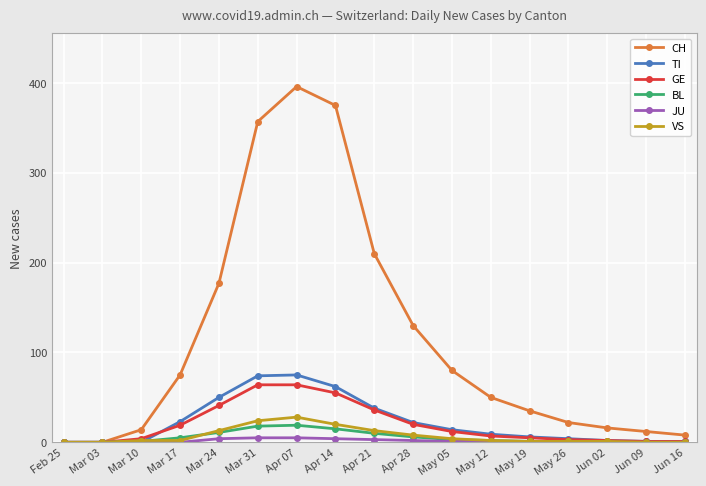

Is it true that CH equals 61 at May 19?

False